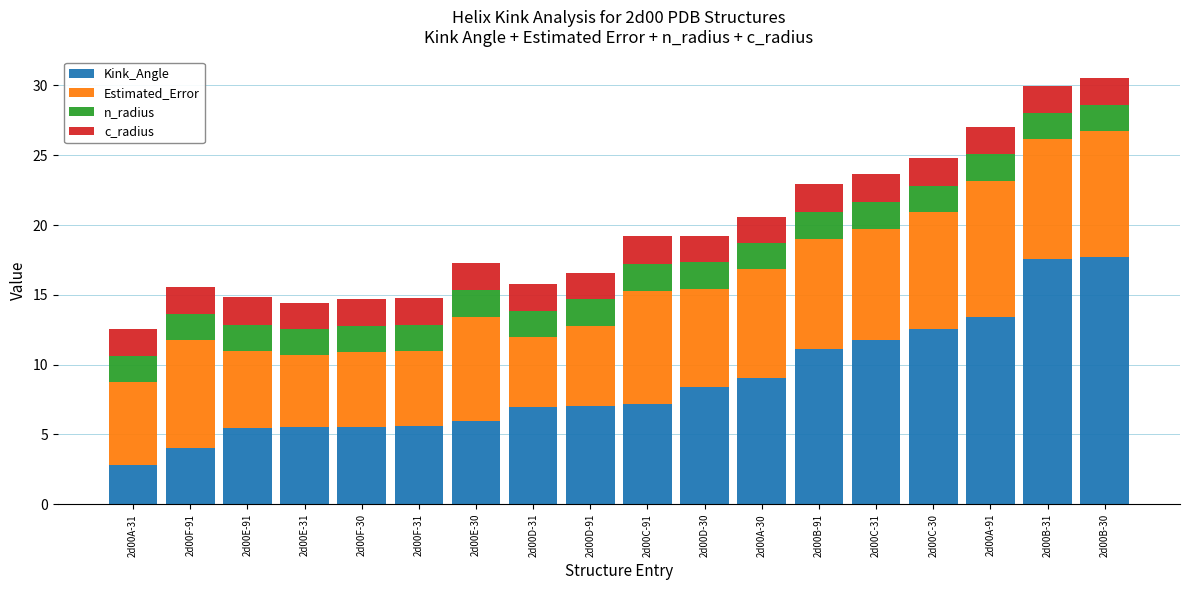

What is the difference between the maximum and second lowest values in the Kink_Angle series?

13.7